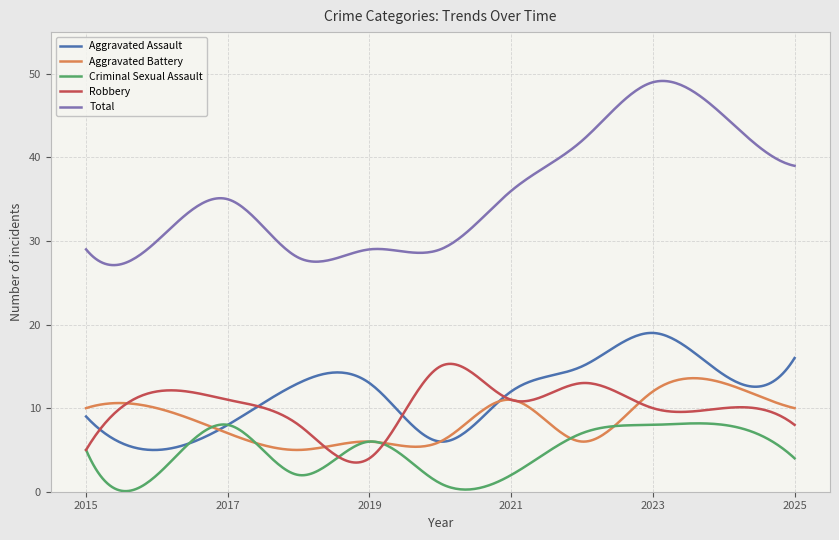

In Robbery, how many points are higher than both neighbors (excluding endpoints)?

4